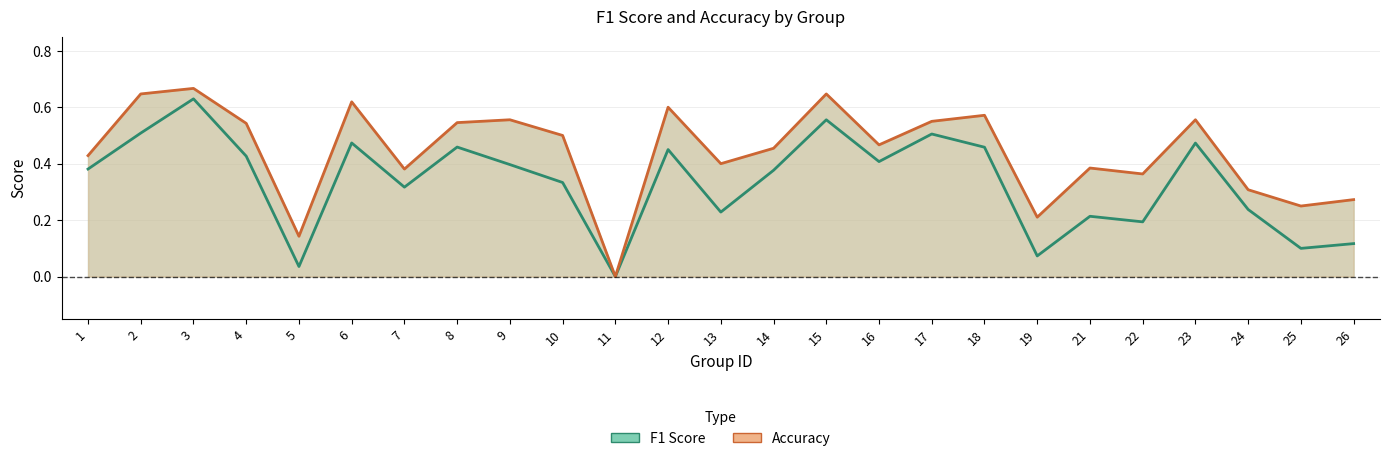

What is the sum of the f1 values at 17 and 15?

1.1